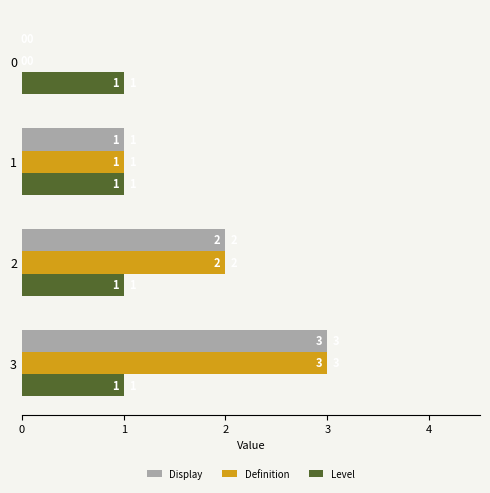

What is the highest value of the Level series?

1